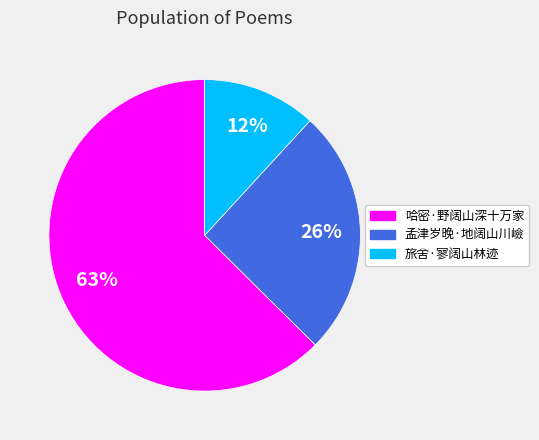

The 孟津岁晚·地阔山川嶮 slice represents 26% of the pie. True or false?

True